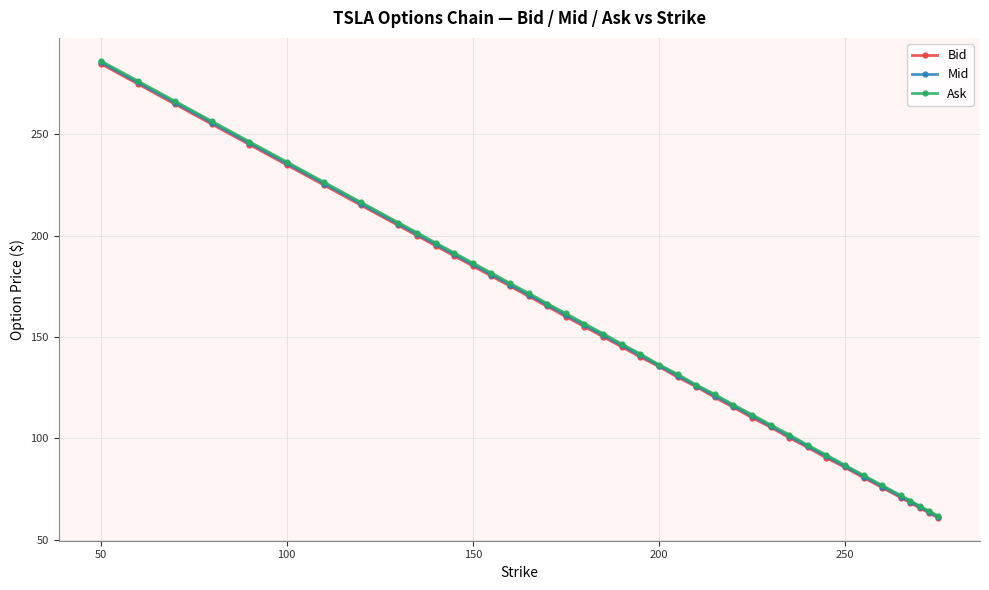

What is the greatest value displayed?

286.4